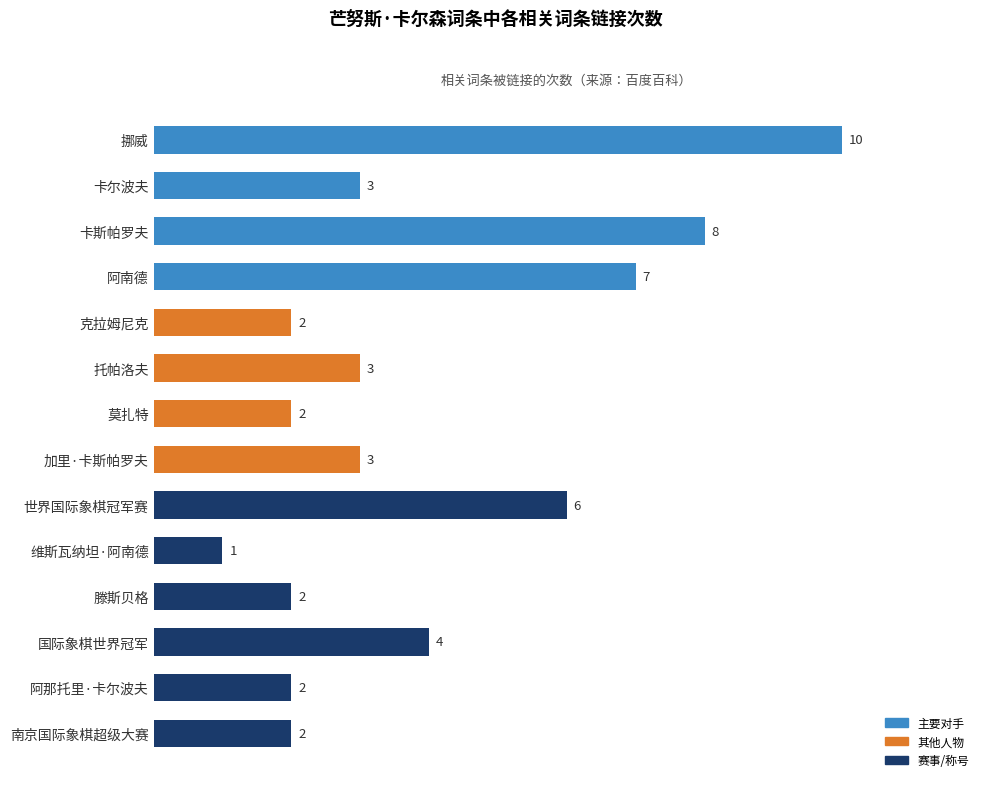

Are the bars grouped side by side (vs. stacked)?

No